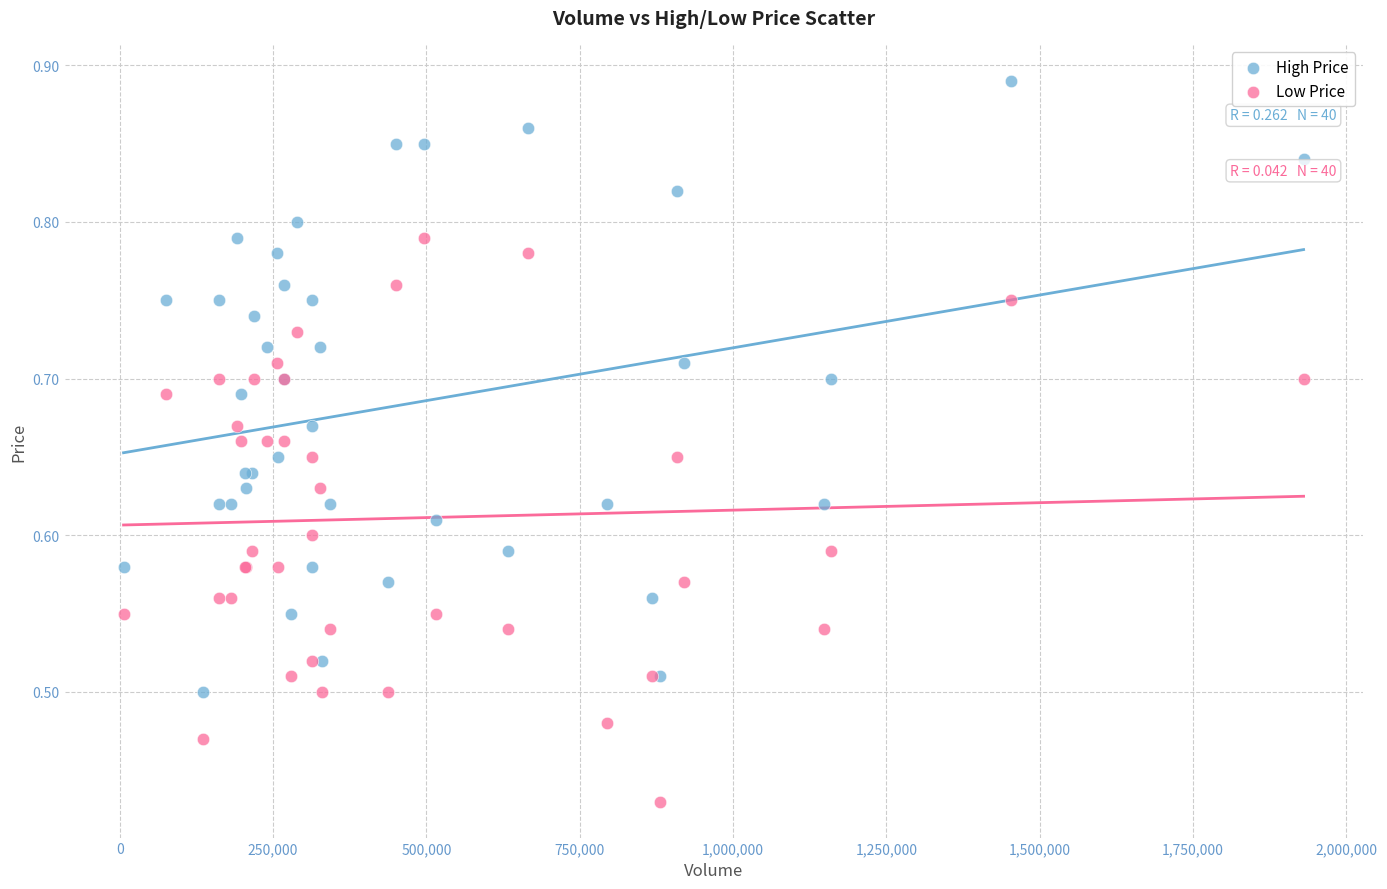

Which series contains the highest Y value?

High Price